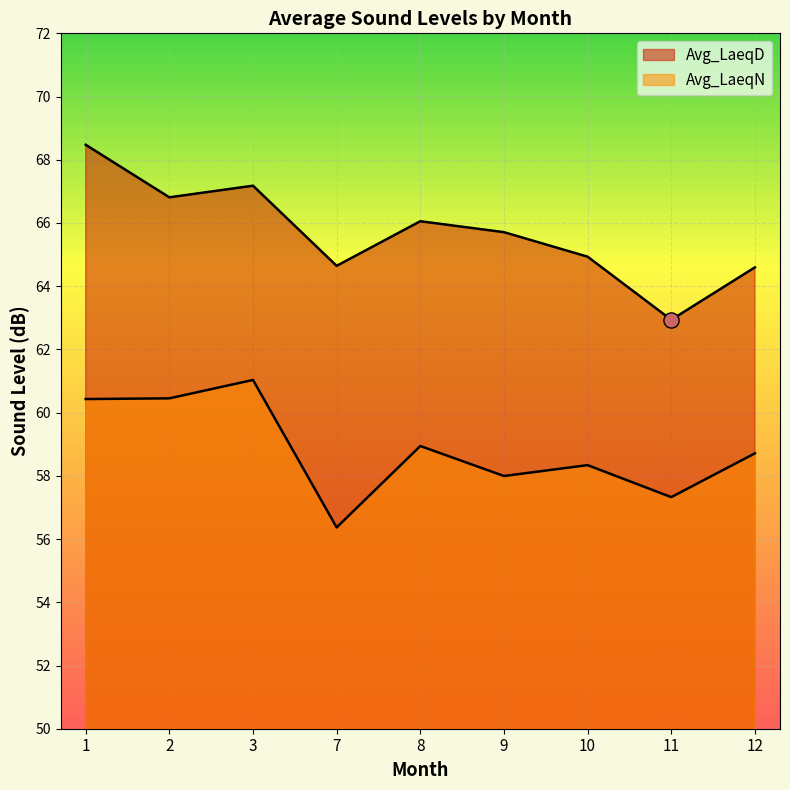

Which series has the largest Y range (max minus min)?

Avg_LaeqD